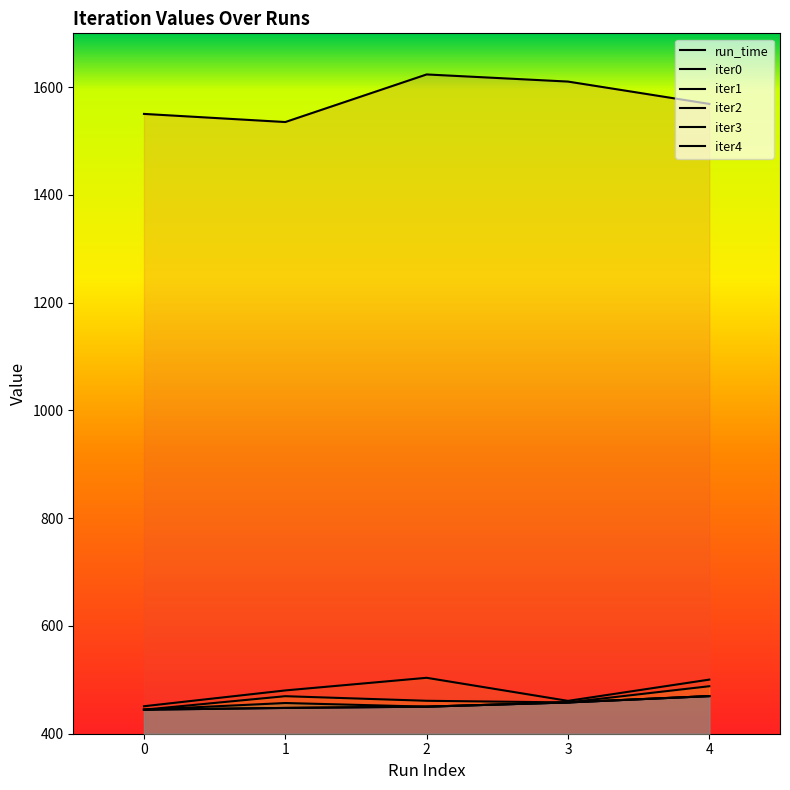

What is the minimum value shown in the chart?

444.6